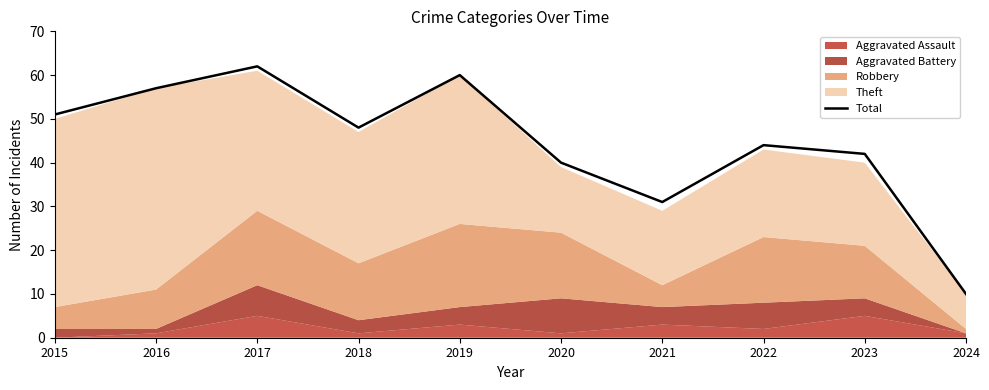

Reading left to right, extract all data points from this chart.

2015=51	2016=57	2017=62	2018=48	2019=60	2020=40	2021=31	2022=44	2023=42	2024=10